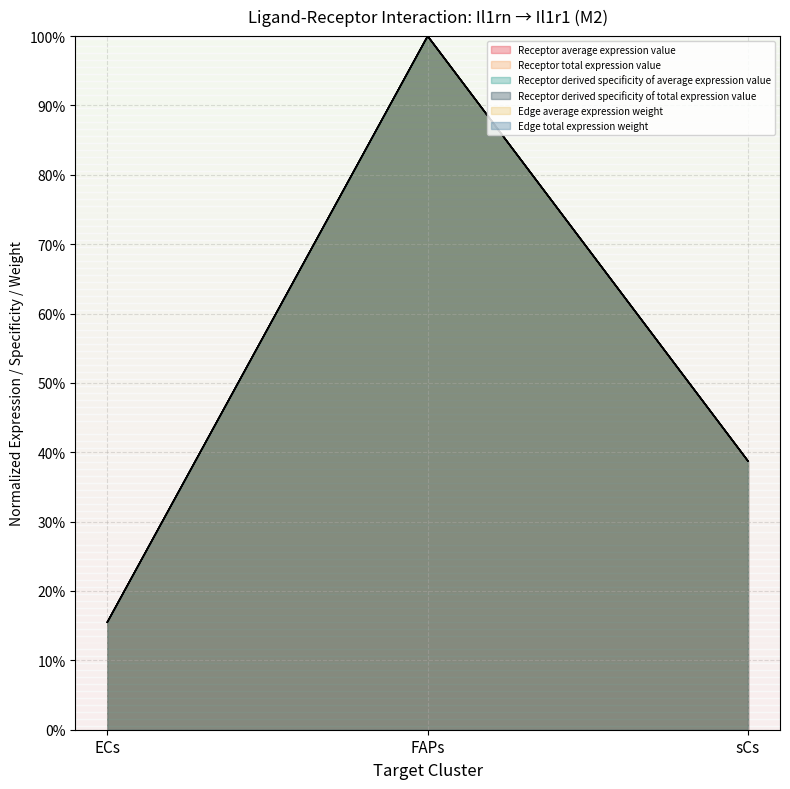

Count the number of data series in this chart.

6